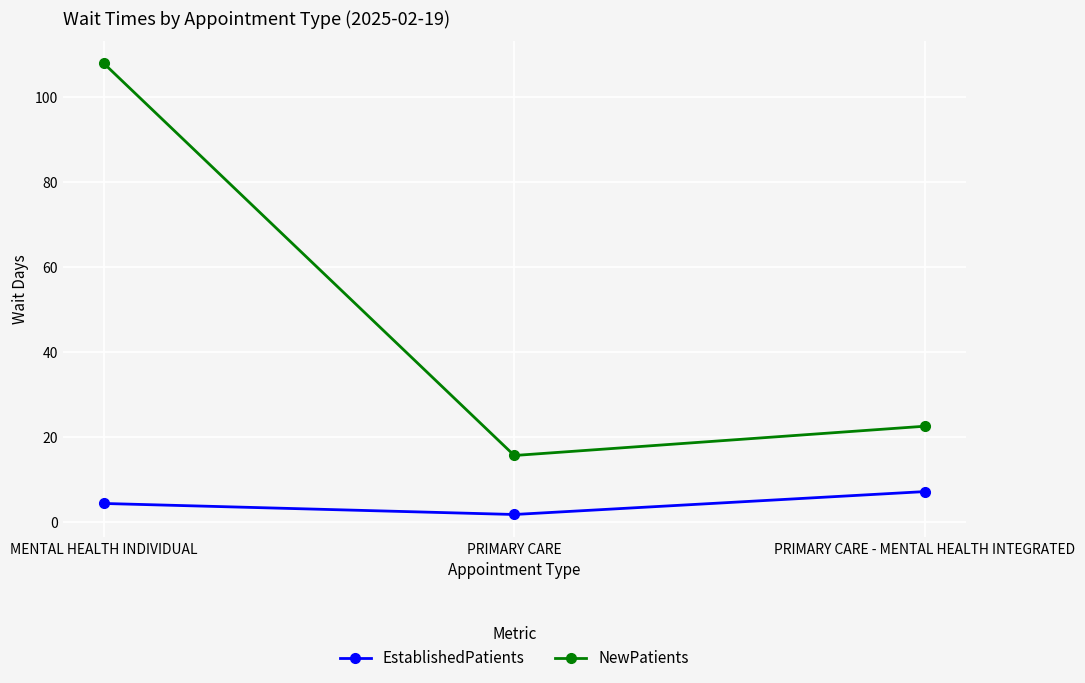

Count the number of data series in this chart.

2